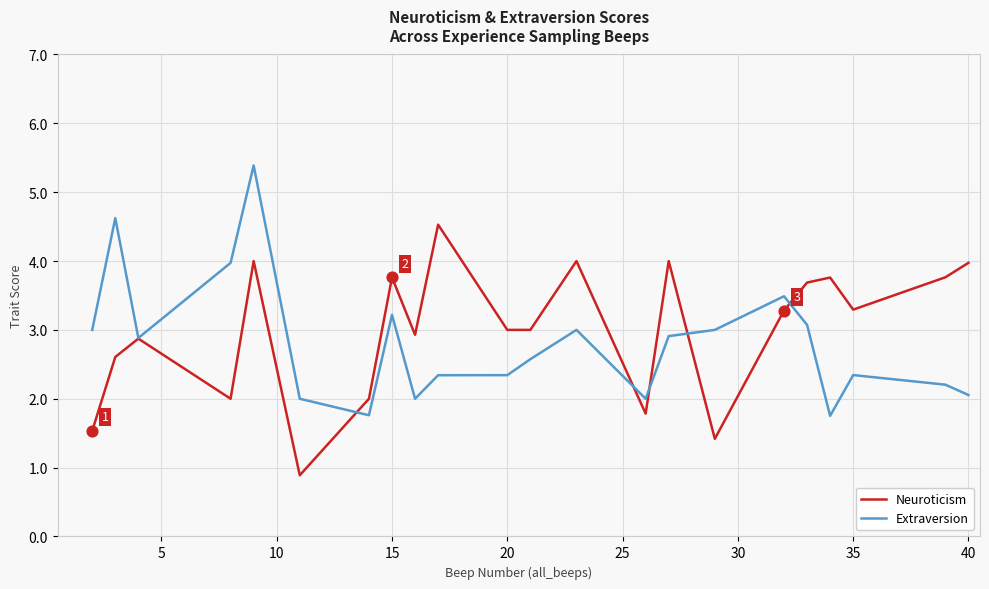

What are all the series names shown in the legend?

Neuroticism, Extraversion